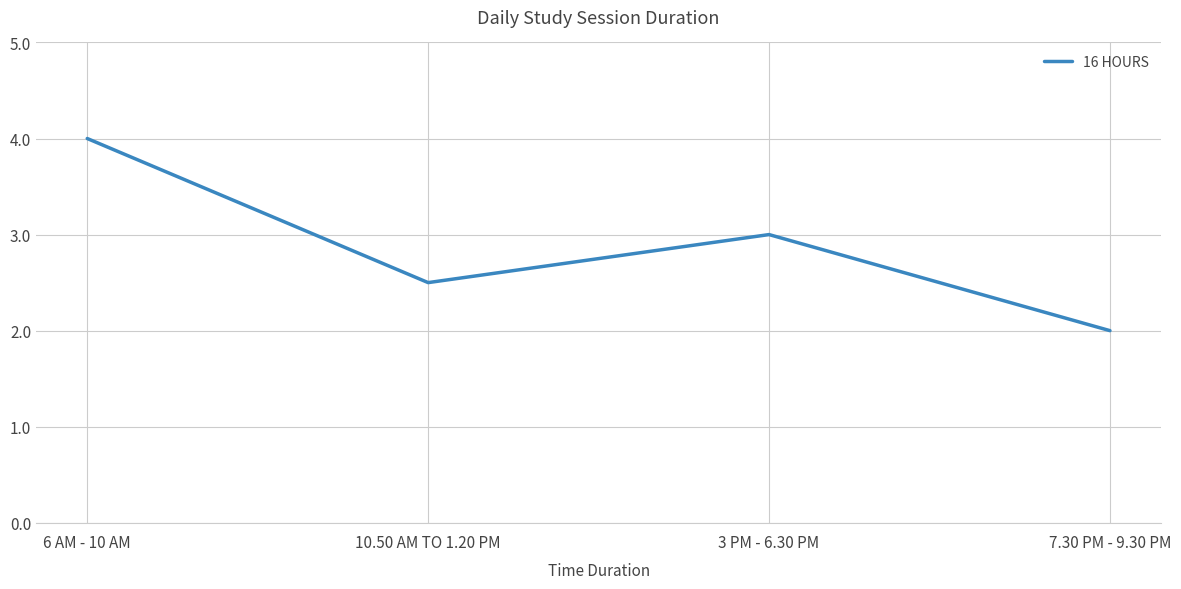

How many lines are shown in the chart?

1